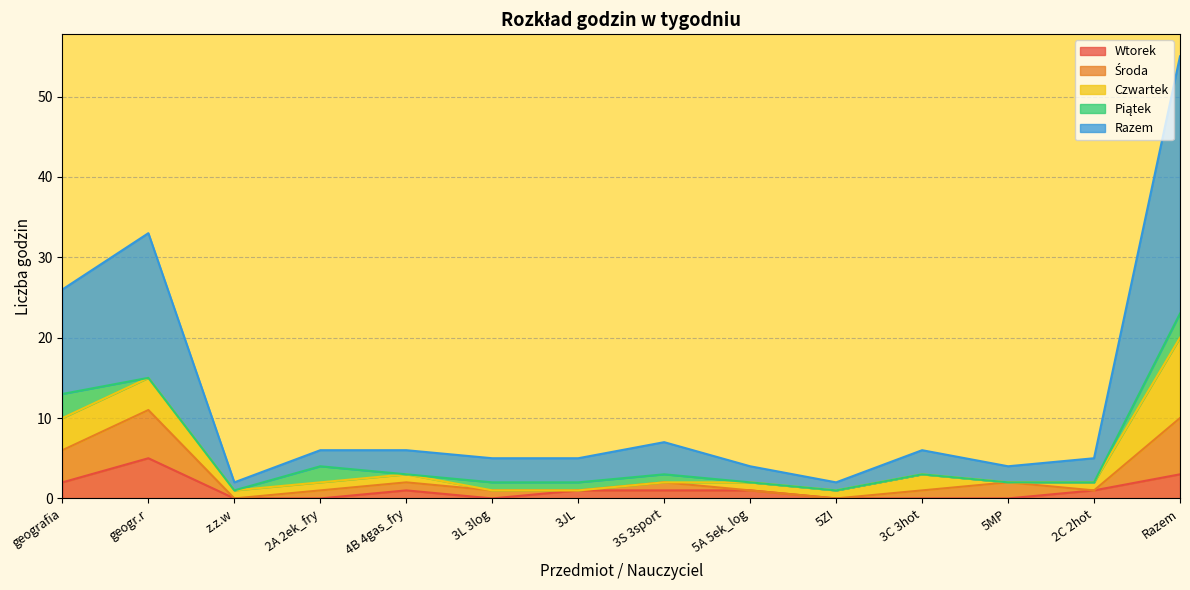

What is the difference between the maximum and minimum values in the Wtorek series?

5